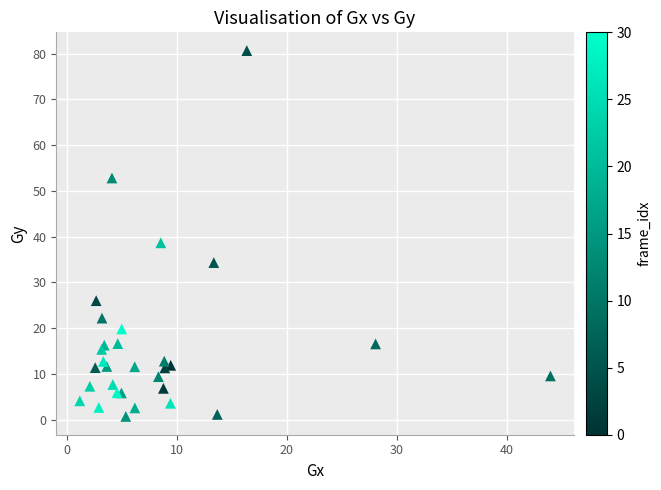

What Y value in the scatter plot is closest to 40?

38.7